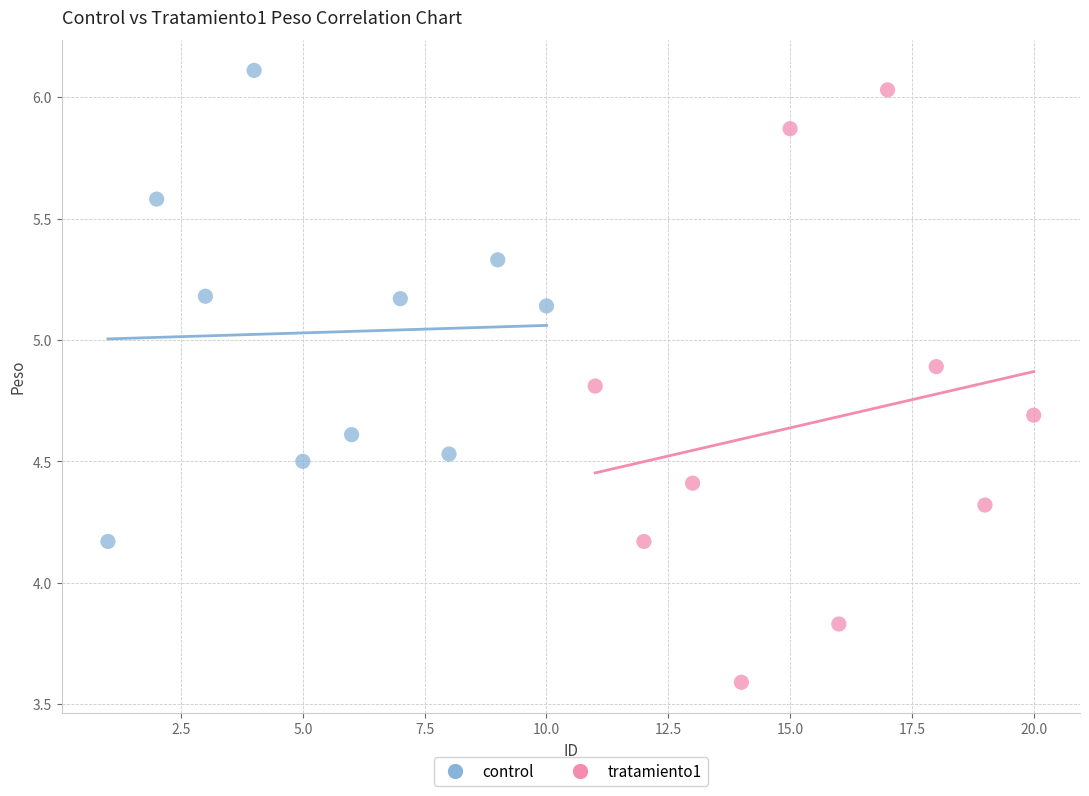

Which series has the widest spread of Y values?

tratamiento1